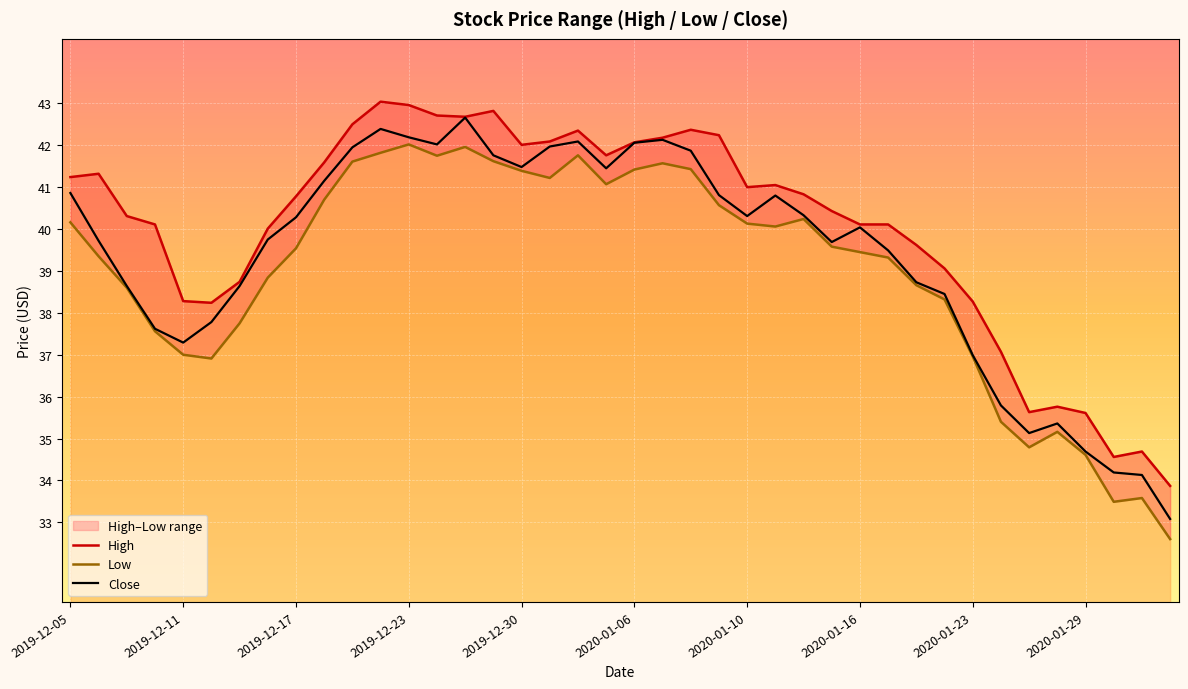

What is the total value across all series at 39?

99.5